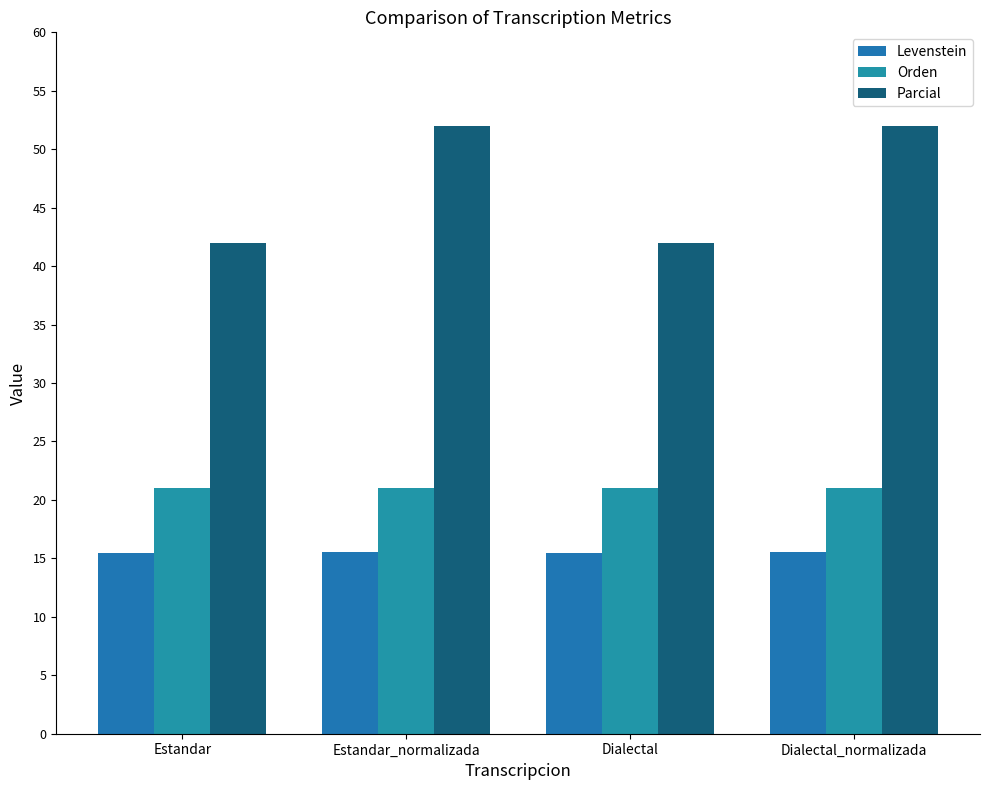

Which series changed the most between Estandar and Estandar_normalizada?

Parcial